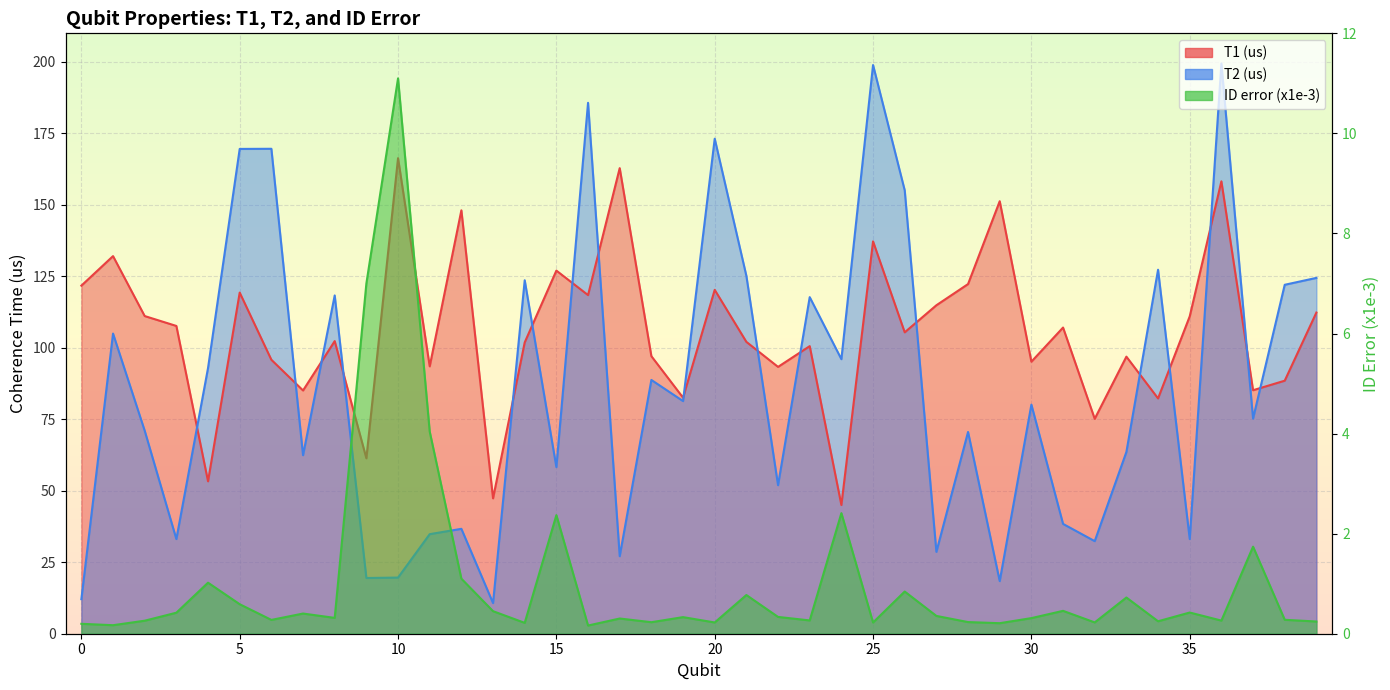

Is it true that ID error (x1e-3) equals 0.4 at 27?

True